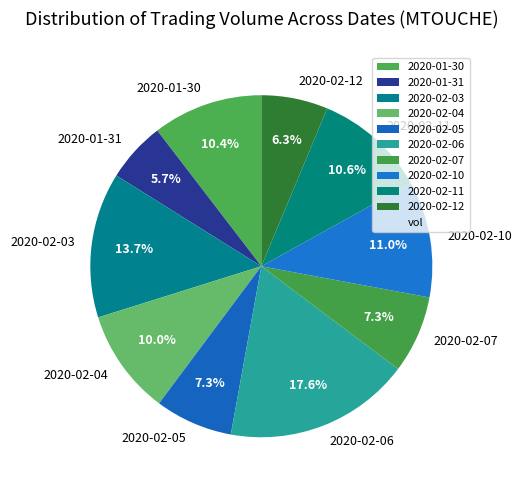

What percentage is the 2020-02-10 slice, to the nearest percent?

11%